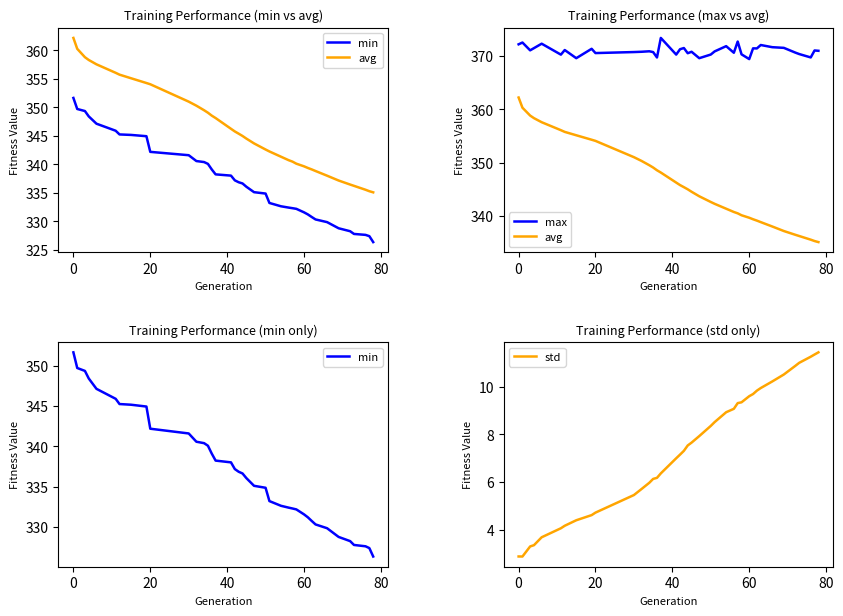

What is the lowest value of the std series?

2.9